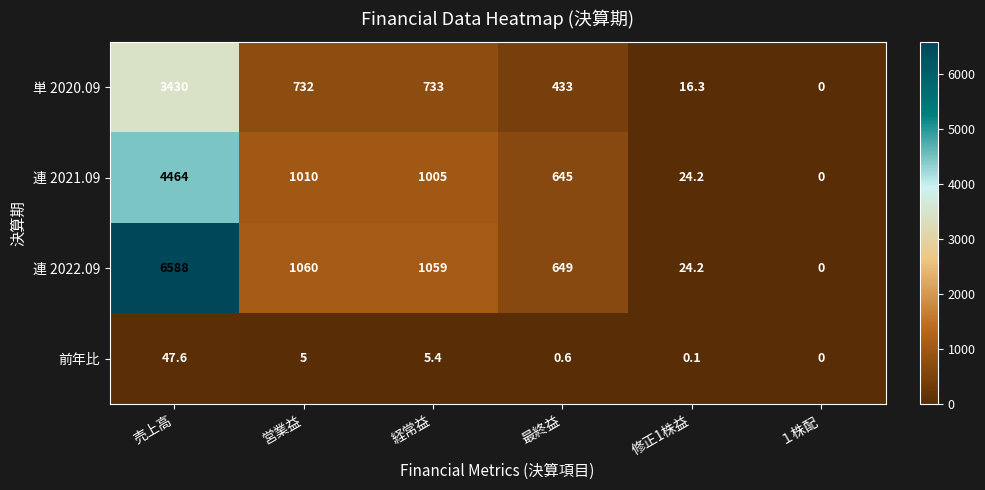

What is the difference between the maximum and minimum values in the 前年比 series?

47.6